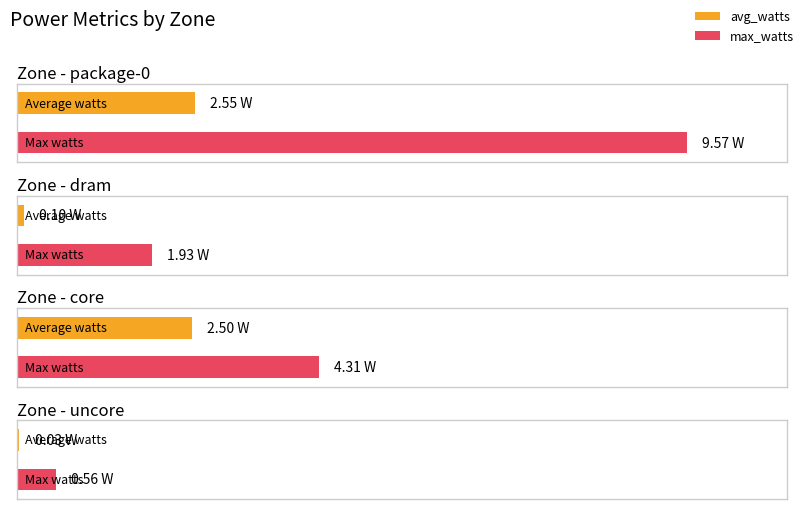

How many data points in avg_watts are above 2?

2